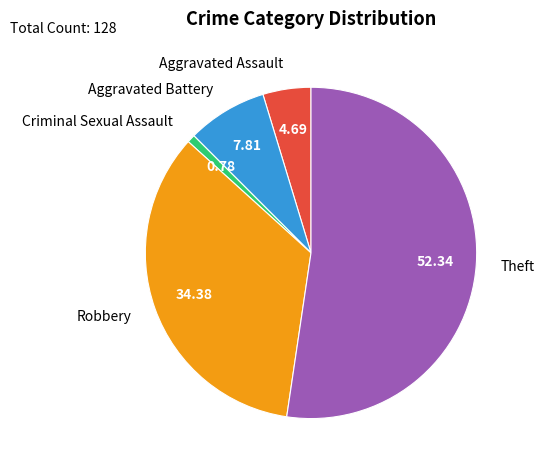

Which category has the smallest portion of the pie?

Criminal Sexual Assault